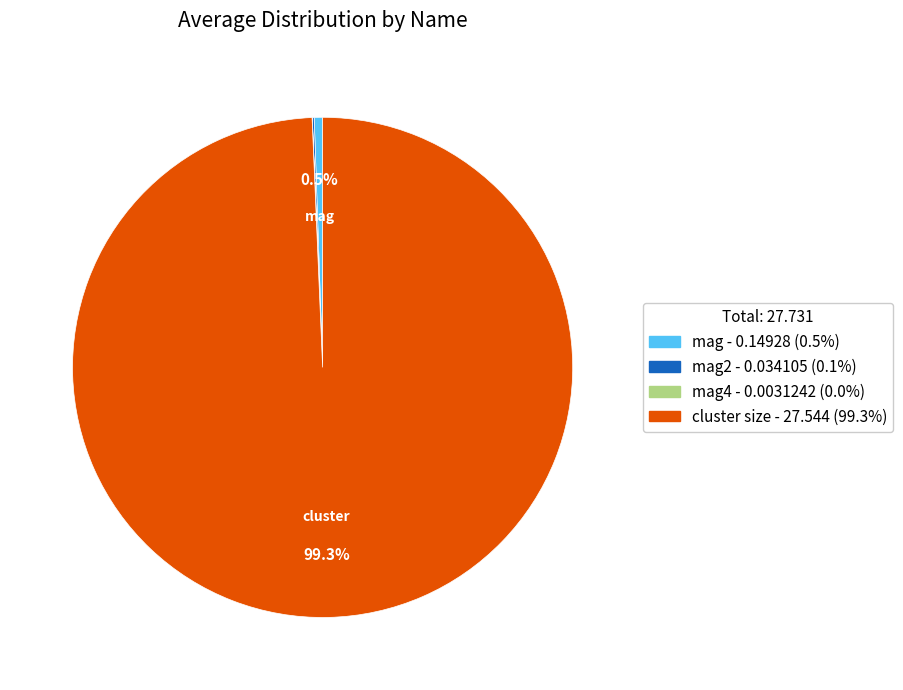

Is there any slice that represents more than half of the pie?

Yes